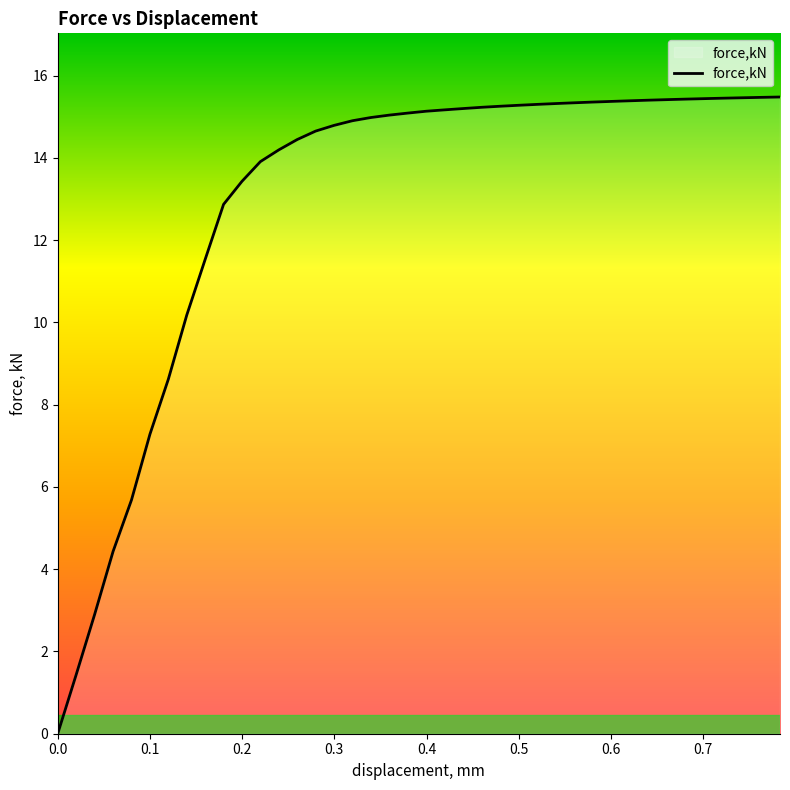

What is the difference between the maximum and minimum values?

15.5